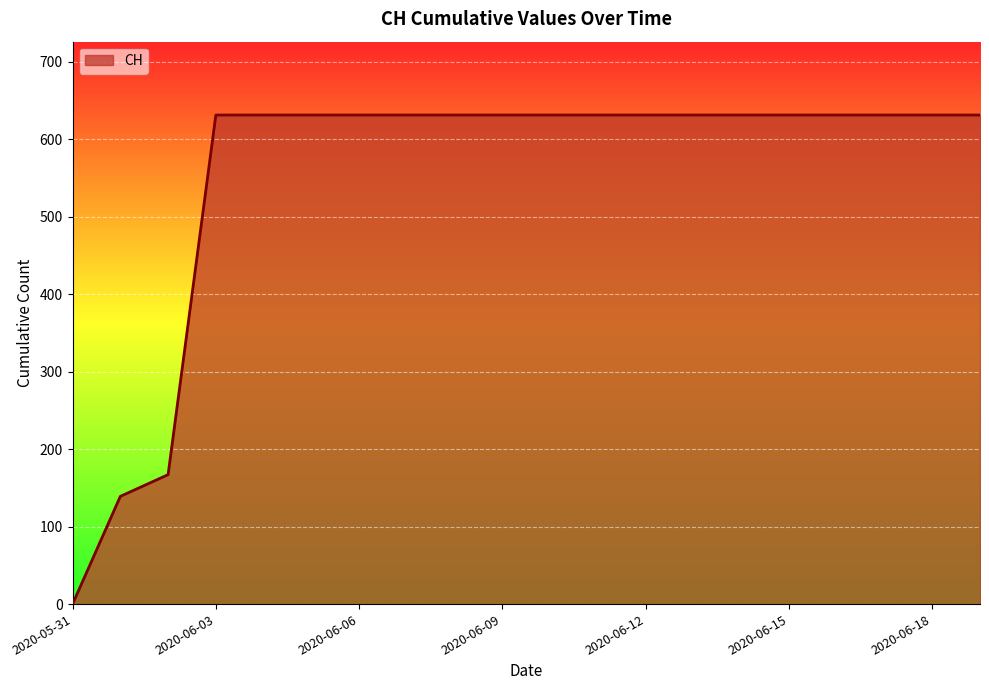

Does the chart have visible grid lines?

Yes